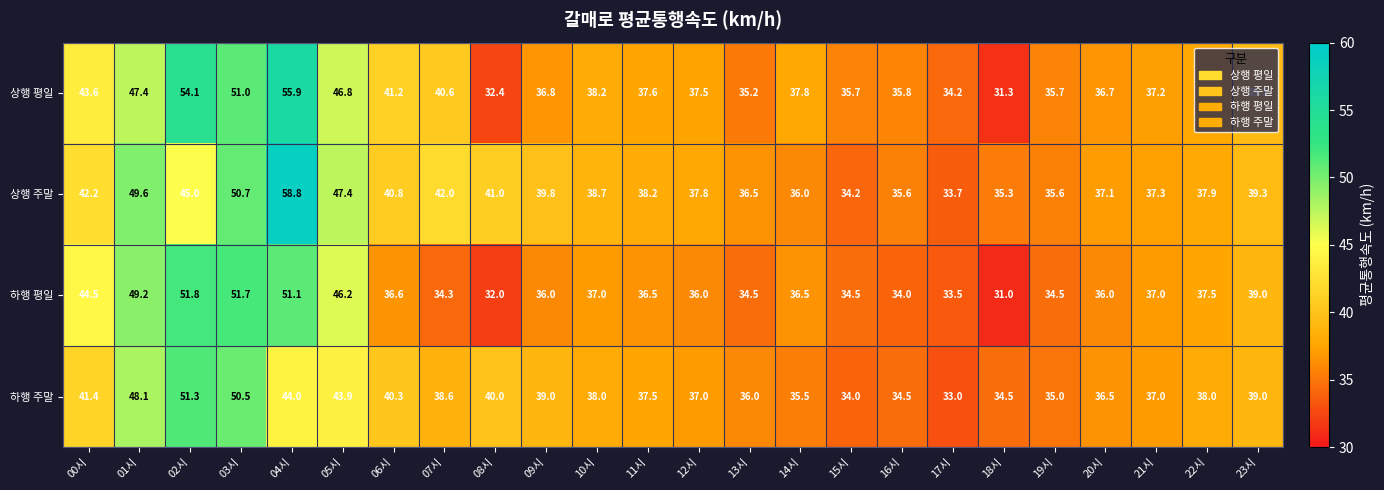

Which label corresponds to the smallest value in the chart?

18시